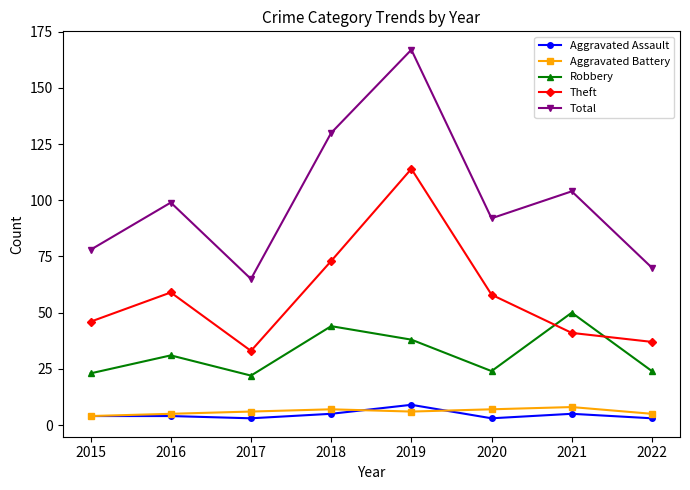

What is the sum of all Aggravated Assault values?

36